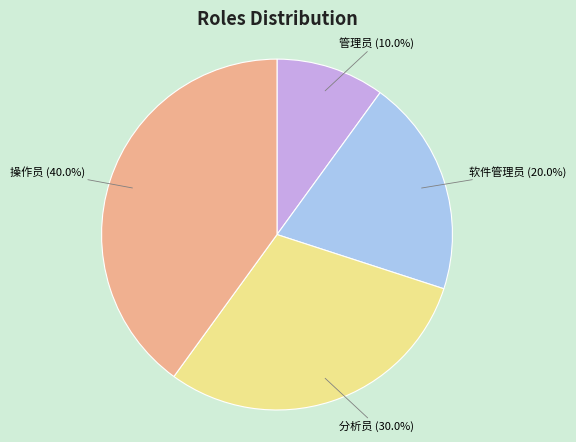

What percentage is the 分析员 slice, to the nearest percent?

30%